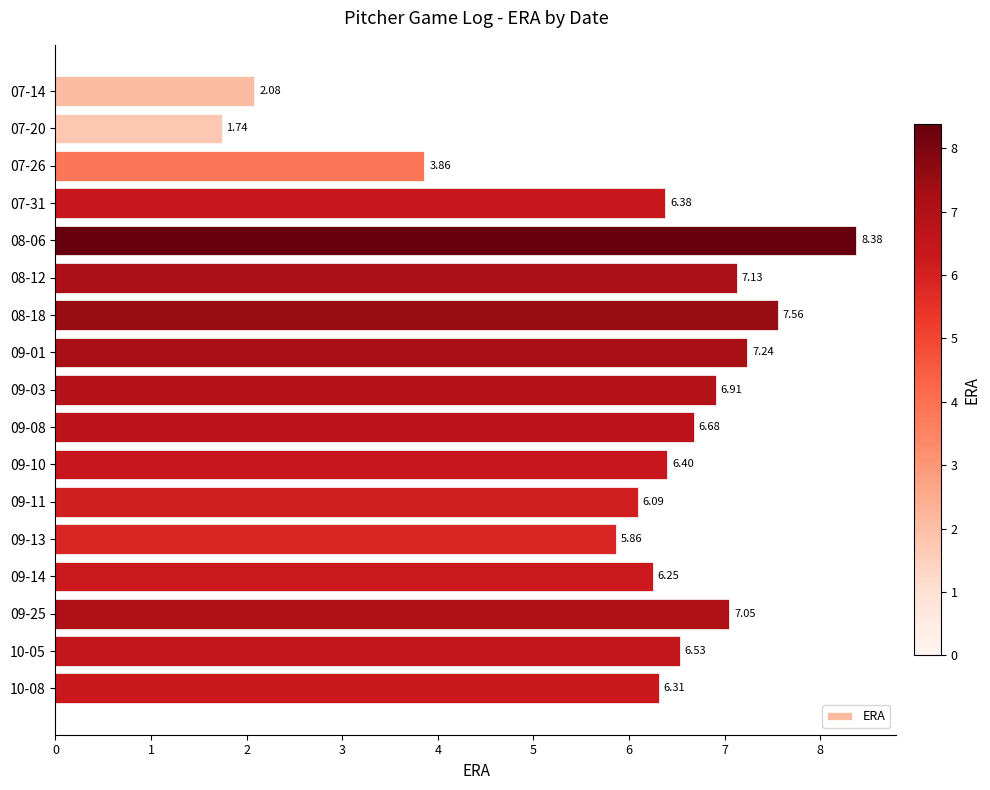

What is the ratio of the value at 09-08 to the value at 07-14?

3.2